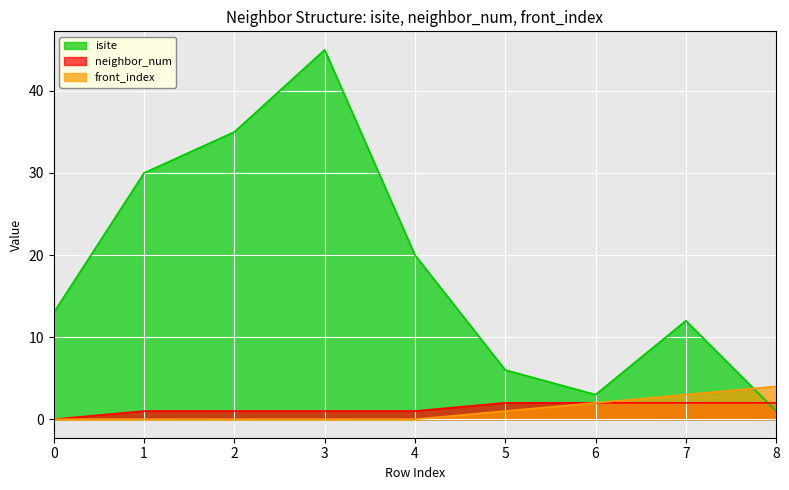

Is the value of neighbor_num at 4 greater than the value of isite at 8?

No